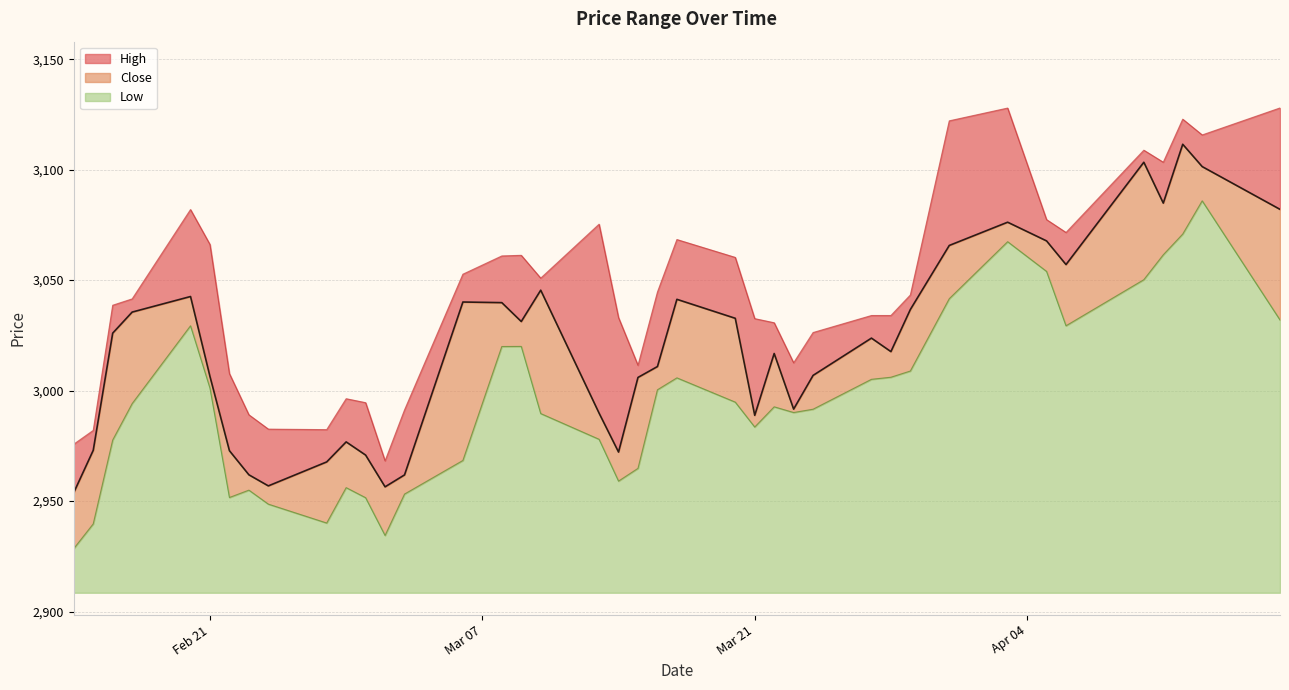

What is the lowest value of the Low series?

20.0